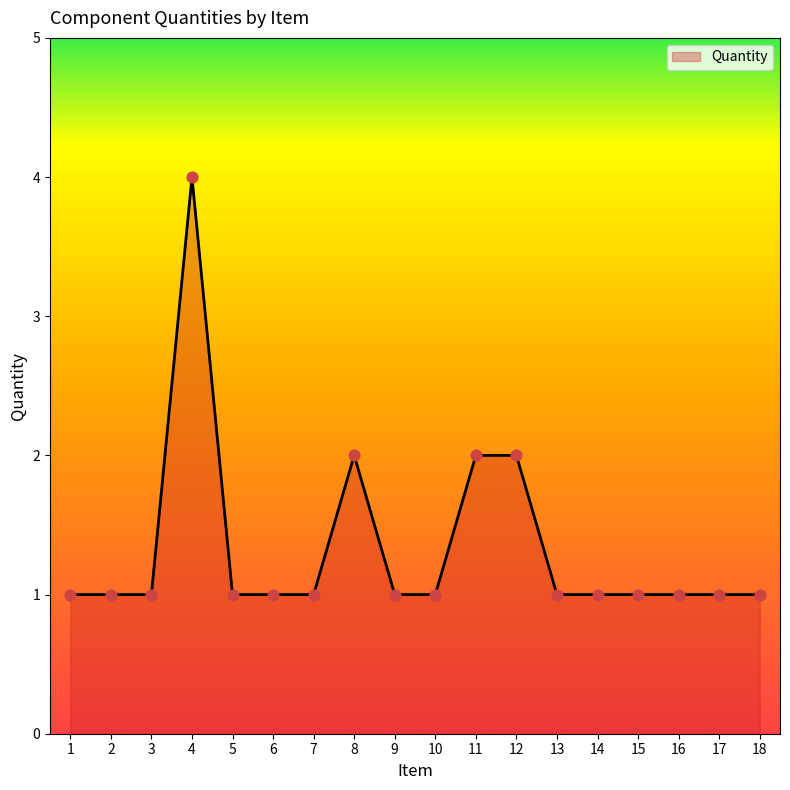

What is the ratio of the value at 2 to the value at 15?

1.0